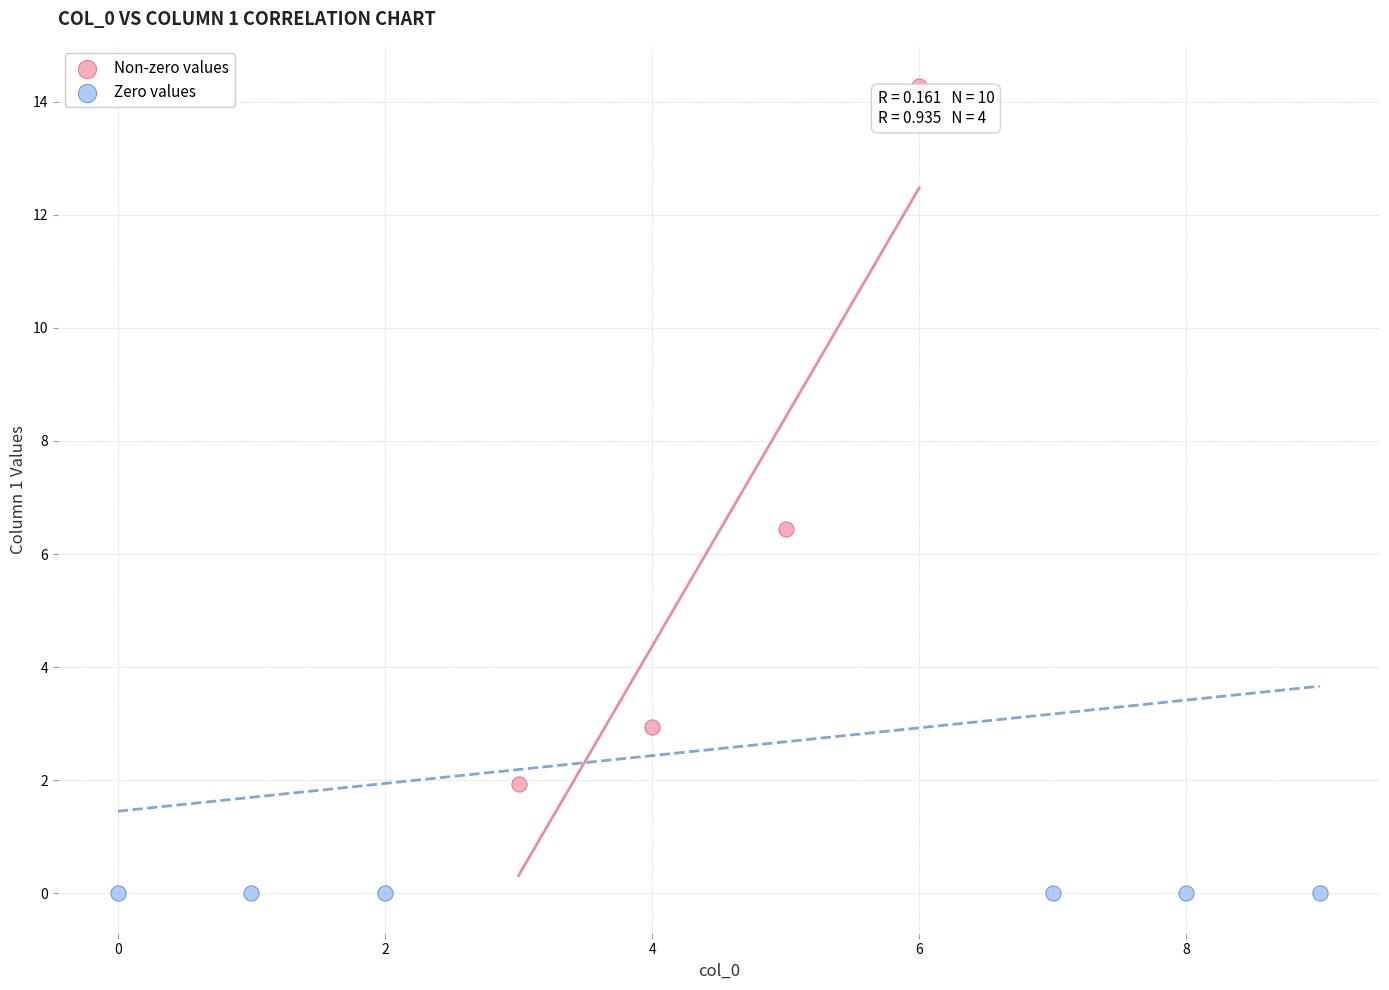

Which series reaches the maximum Y coordinate?

Non-zero values